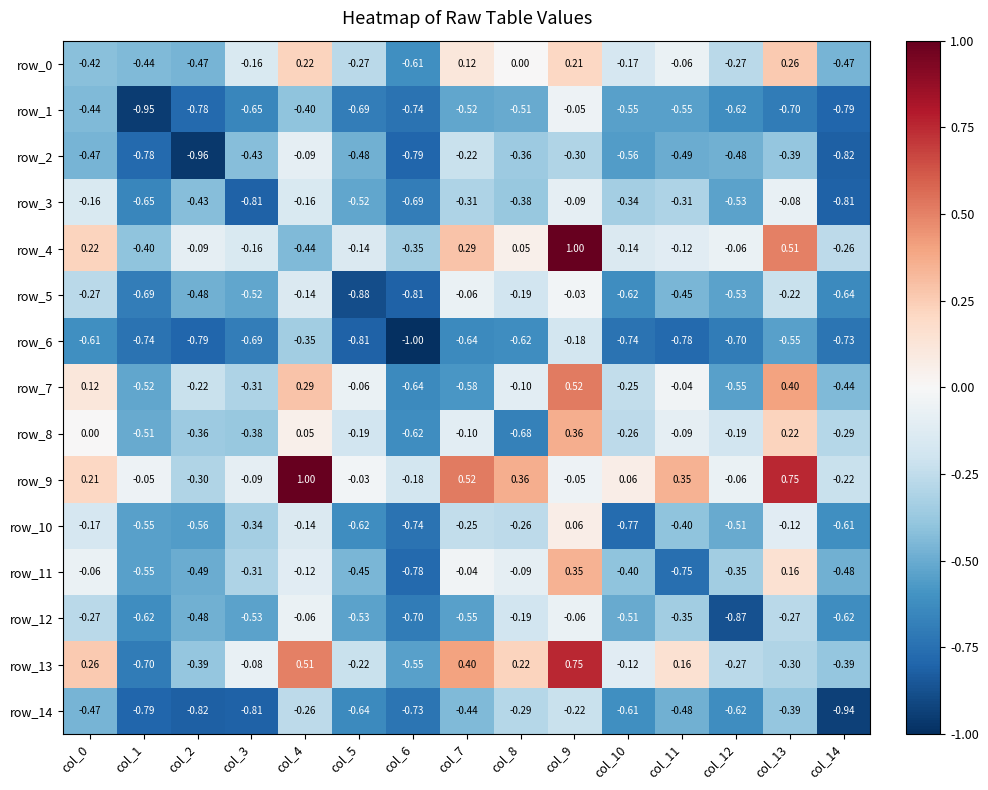

Which series has the largest total across all categories?

row_9